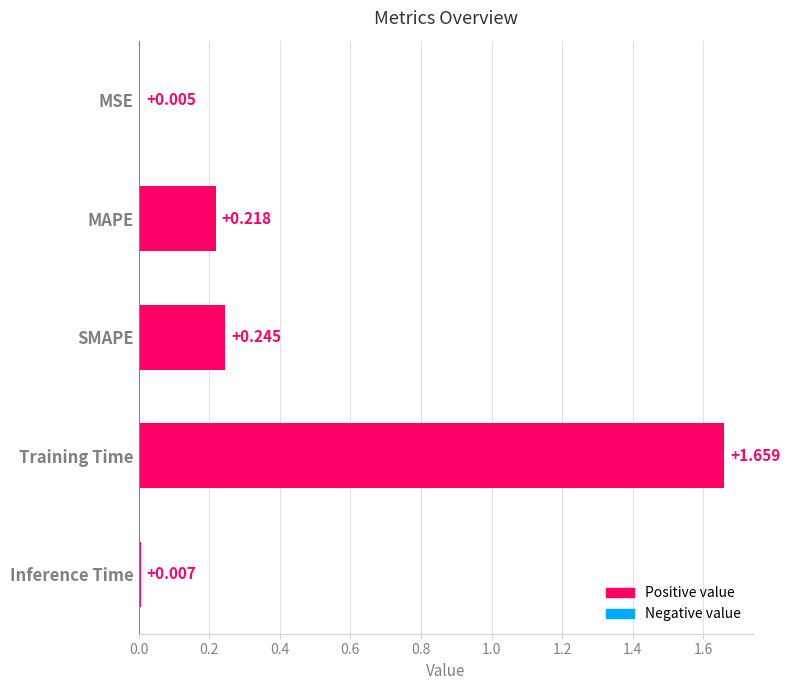

At which label is the value closest to 0?

MSE